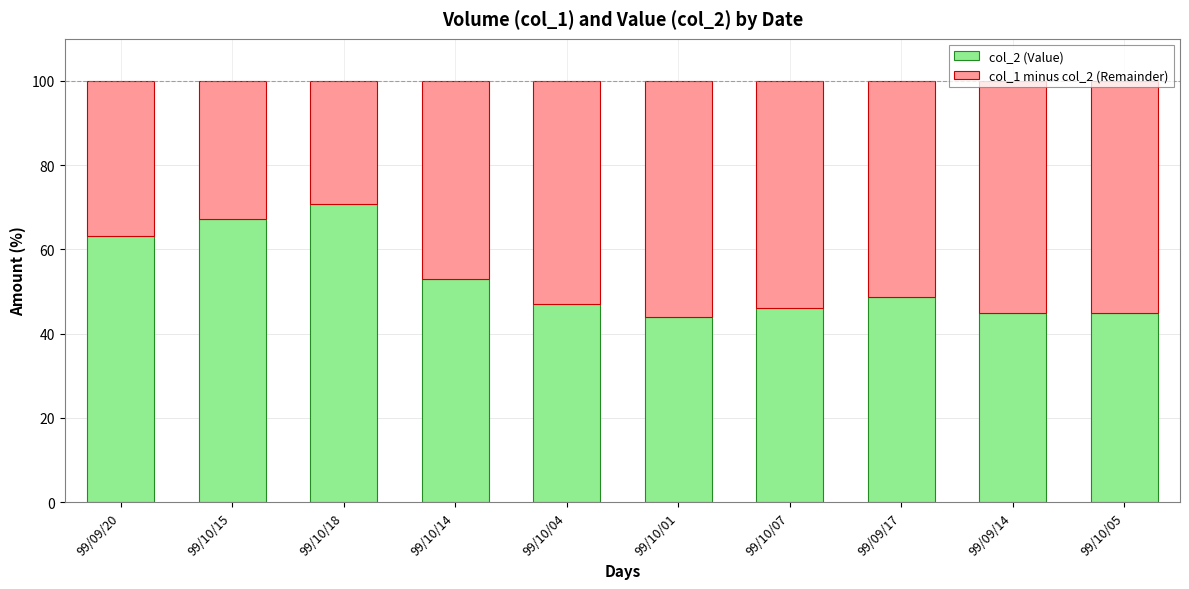

What value does the col_2 (Value) series have at 99/10/14?

53.0